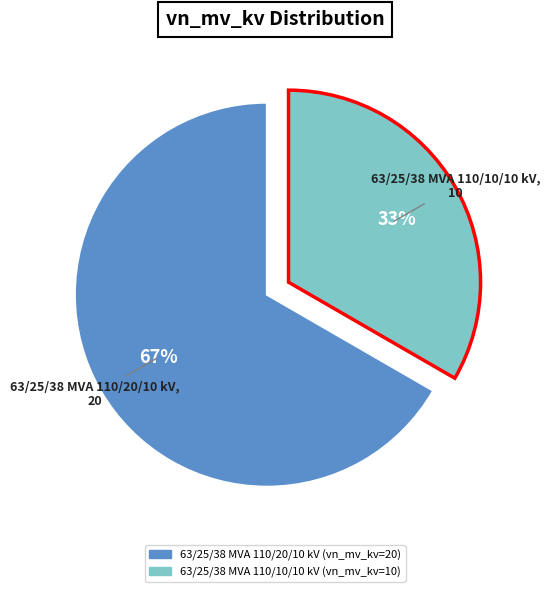

True or false: 63/25/38 MVA 110/20/10 kV accounts for 67% of the total.

True